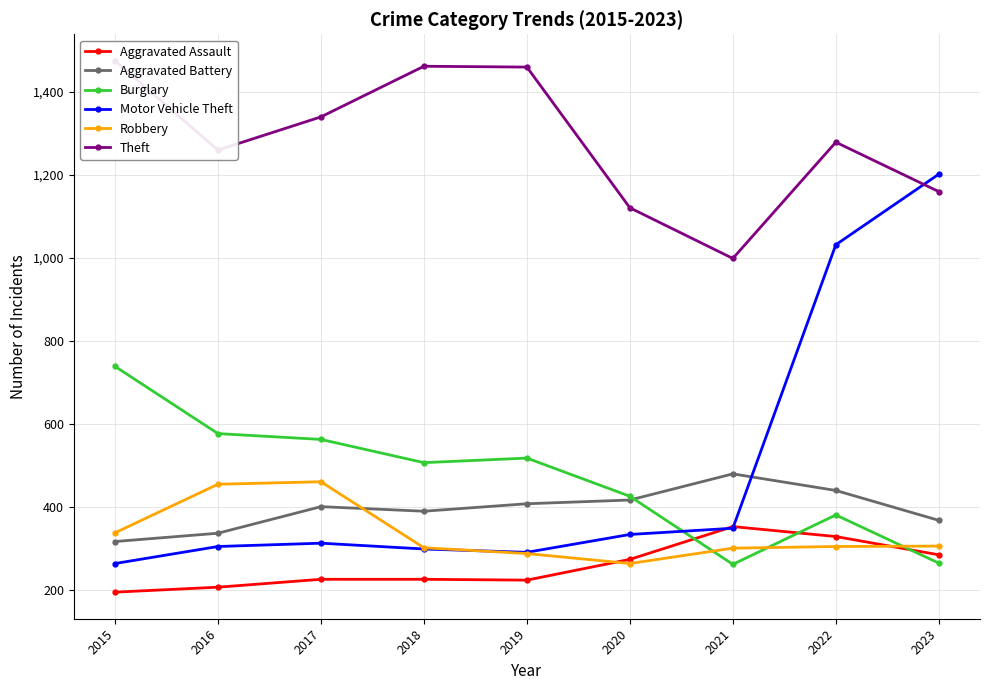

True or false: Theft and Aggravated Battery intersect in this chart.

False